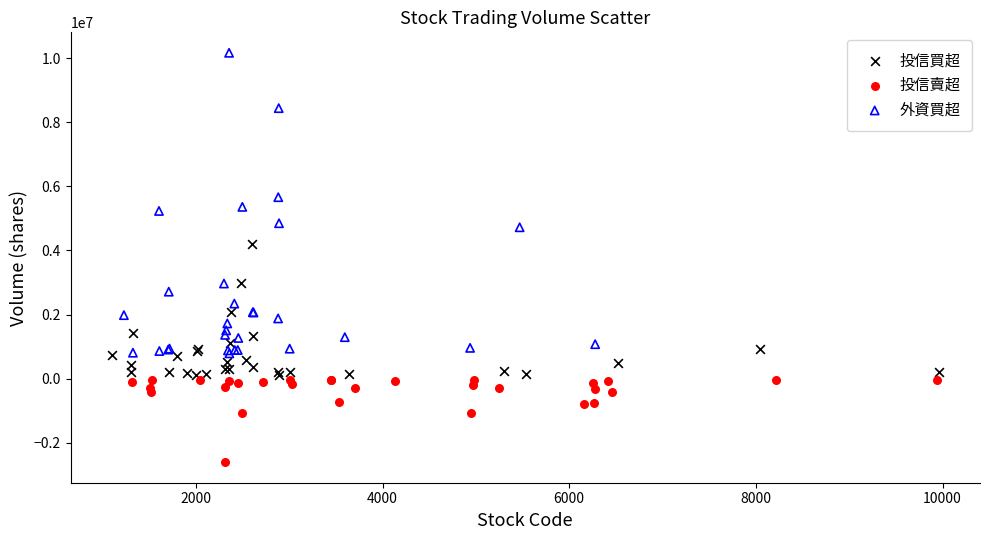

What are all the series names shown in the legend?

投信買超, 投信賣超, 外資買超